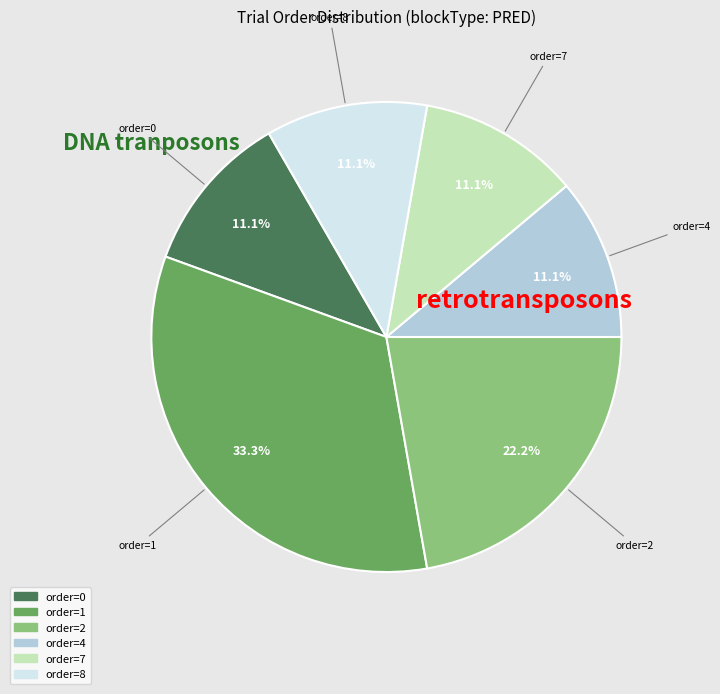

Does any single category account for the majority?

No